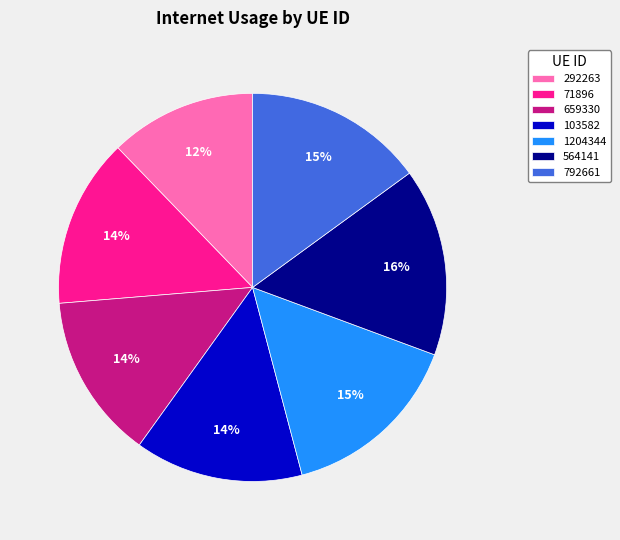

Is it true that 71896 is 4% of the pie?

False